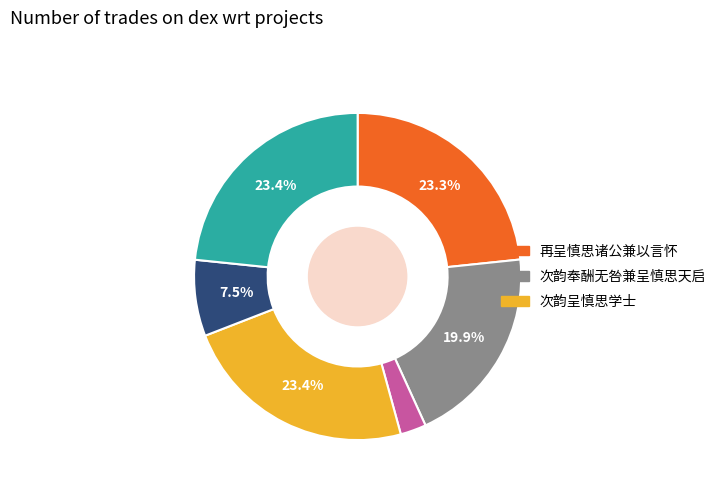

Does any single category account for the majority?

No